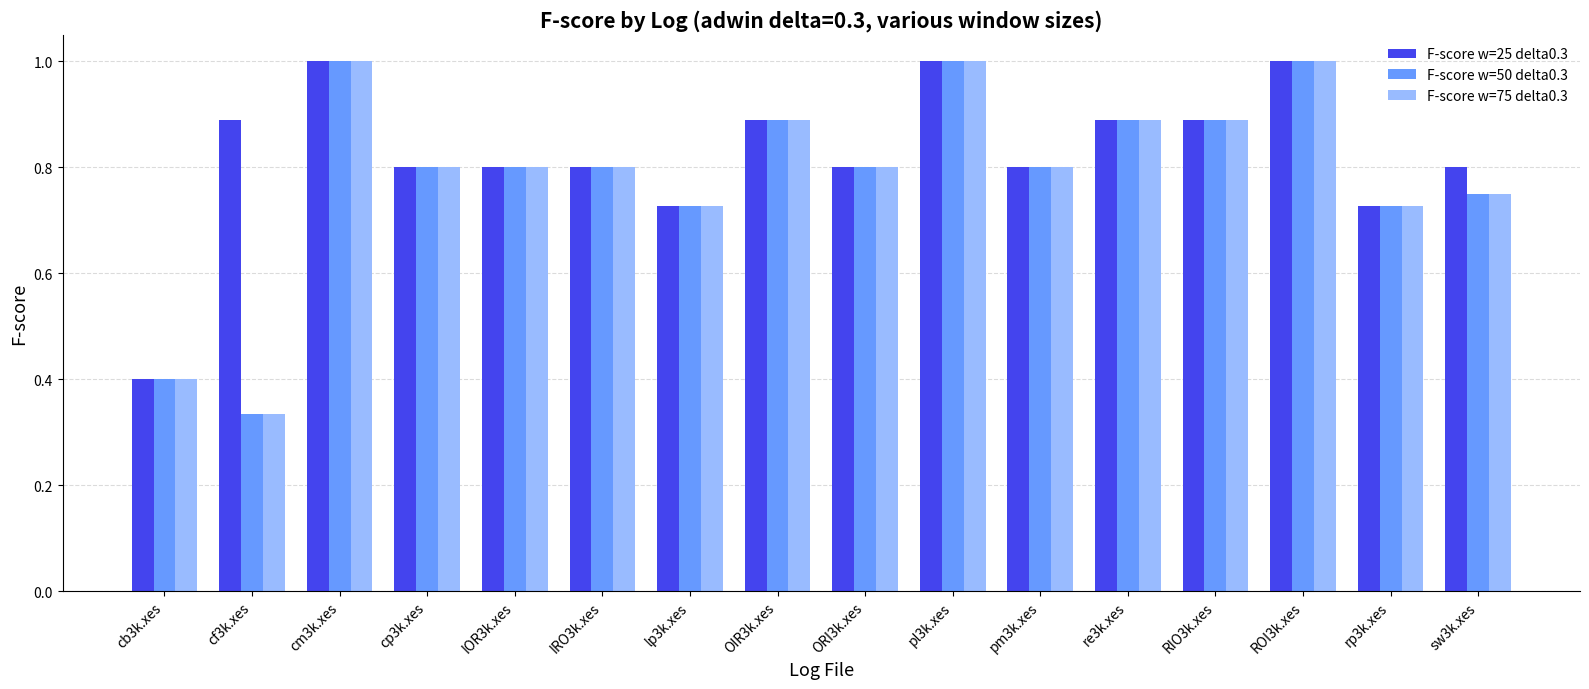

What is the sum of the F-score w=75 delta0.3 values at pm3k.xes and lp3k.xes?

1.5